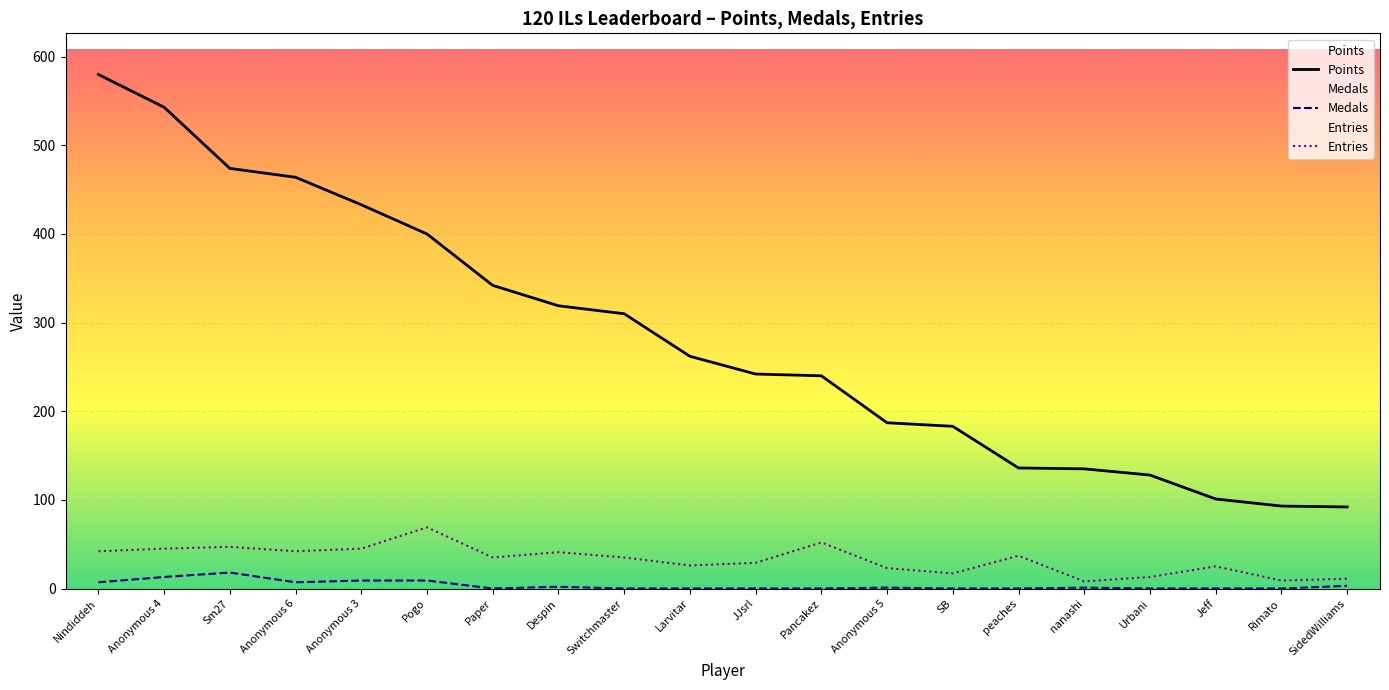

What is the difference between the highest and lowest values at SB?

183